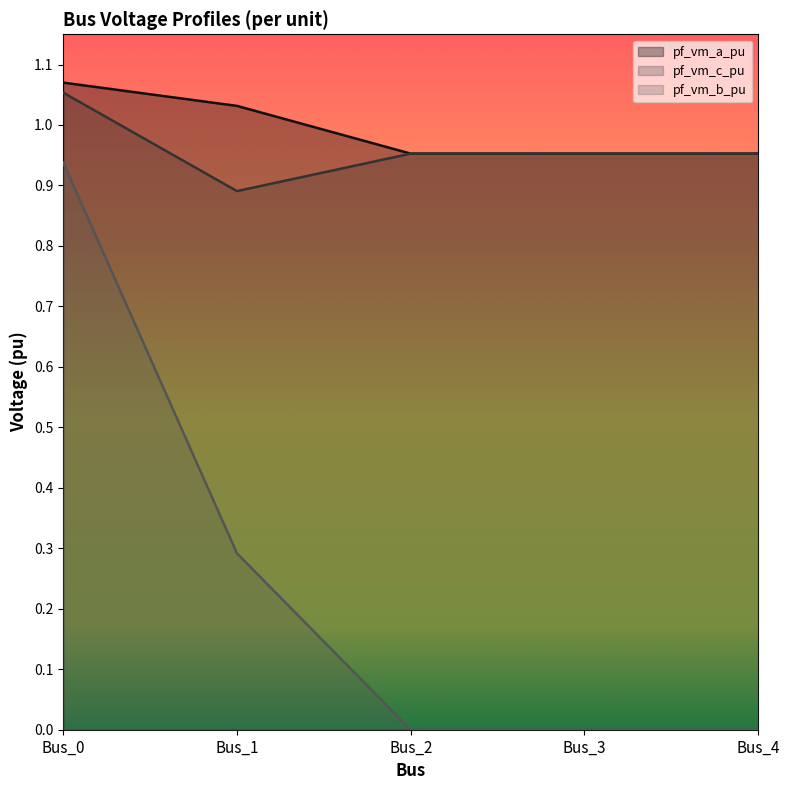

Reading right to left, extract all data points from this chart.

pf_vm_a_pu: Bus_4=1.0	Bus_3=1.0	Bus_2=1.0	Bus_1=1.0	Bus_0=1.1
pf_vm_c_pu: Bus_4=1.0	Bus_3=1.0	Bus_2=1.0	Bus_1=0.9	Bus_0=1.1
pf_vm_b_pu: Bus_4=0.0	Bus_3=0.0	Bus_2=0.0	Bus_1=0.3	Bus_0=0.9